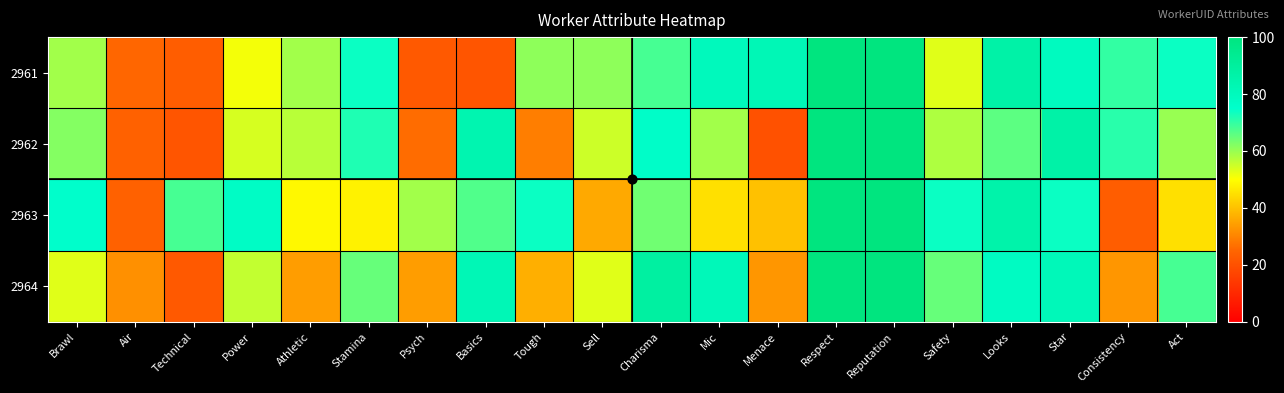

Rank the series by their maximum value, from highest to lowest.

2961, 2962, 2963, 2964